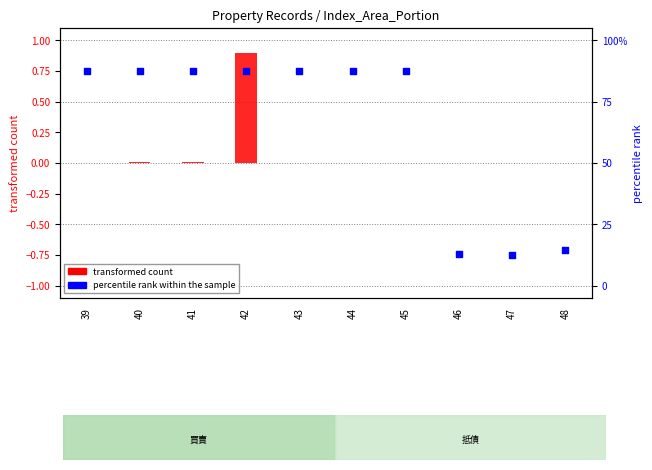

Is the value of percentile rank within the sample at 48 greater than the value of transformed count at 44?

No